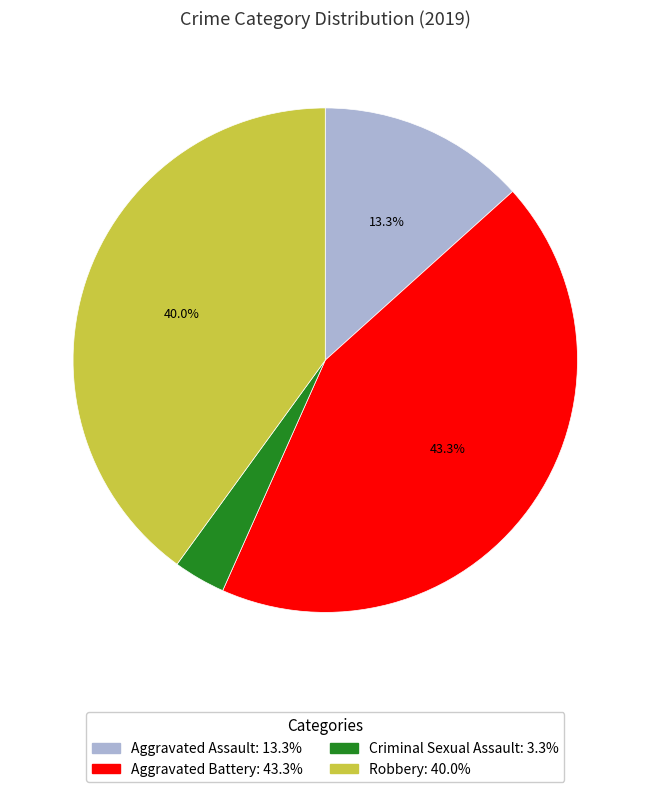

Which slice is the smallest?

Criminal Sexual Assault